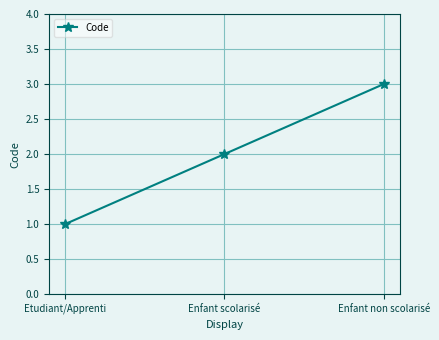

At which label is the value closest to 2?

Enfant scolarisé